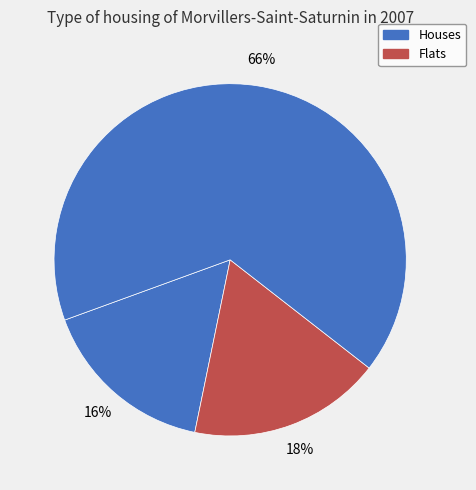

How many slices are in this pie chart?

3